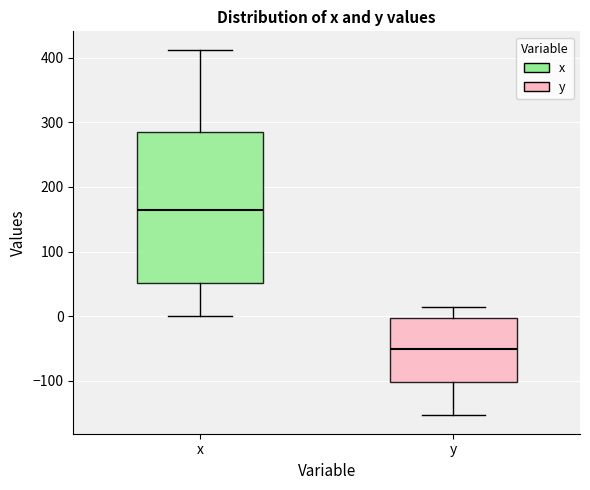

Reading left to right, transcribe this box plot: for each box, give where its median line is, the range the box spans, and where its two whiskers end, as read against the y-axis. The values are not printed on the chart, so give them approximately, as read against the axis.

x: median 160, box 50 to 290, whiskers 0 to 410
y: median -50, box -100 to 0, whiskers -150 to 10